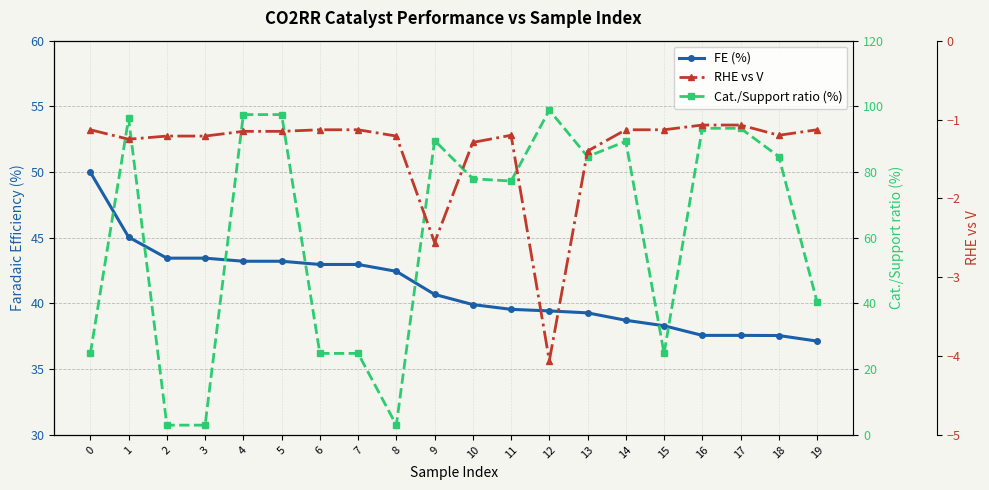

True or false: Cat./Support ratio (%) and RHE vs V intersect in this chart.

False